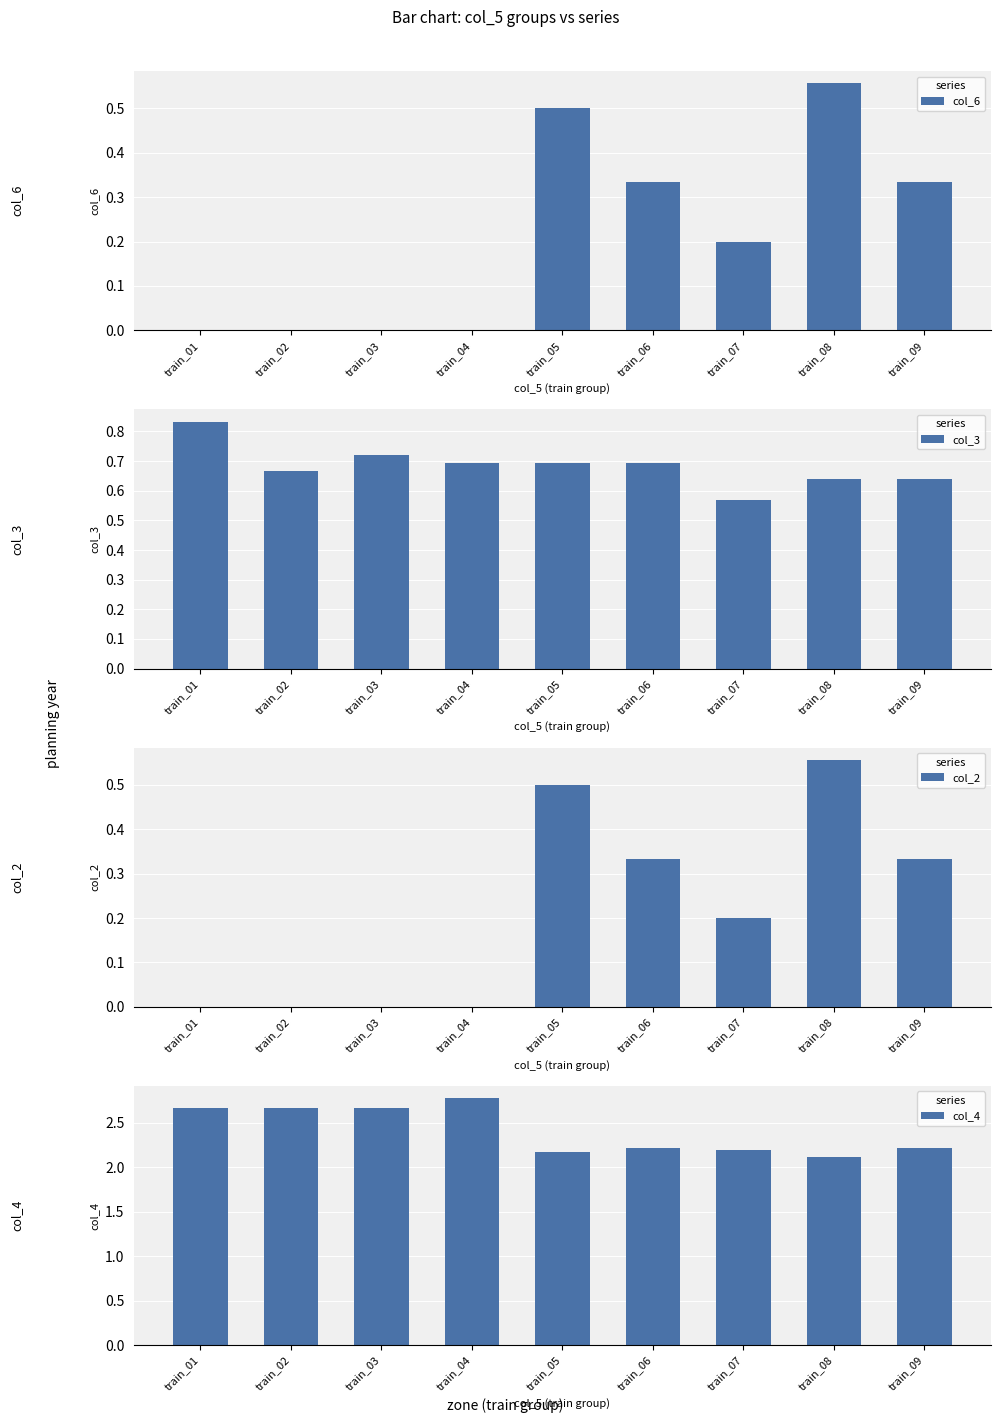

How many bars are there in total?

36